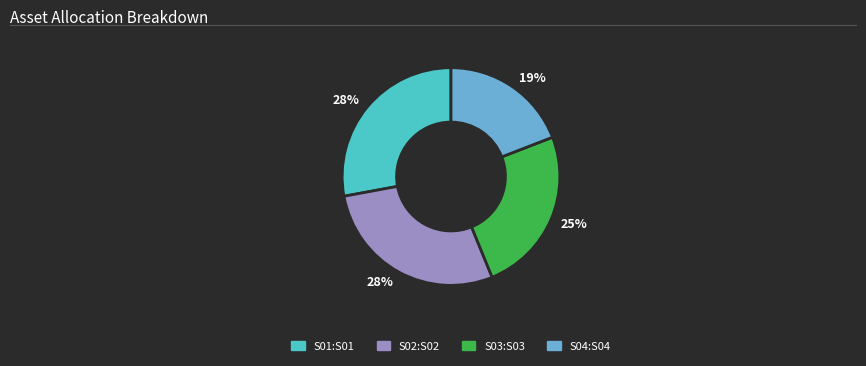

To the nearest percent, what is the average slice percentage?

25%